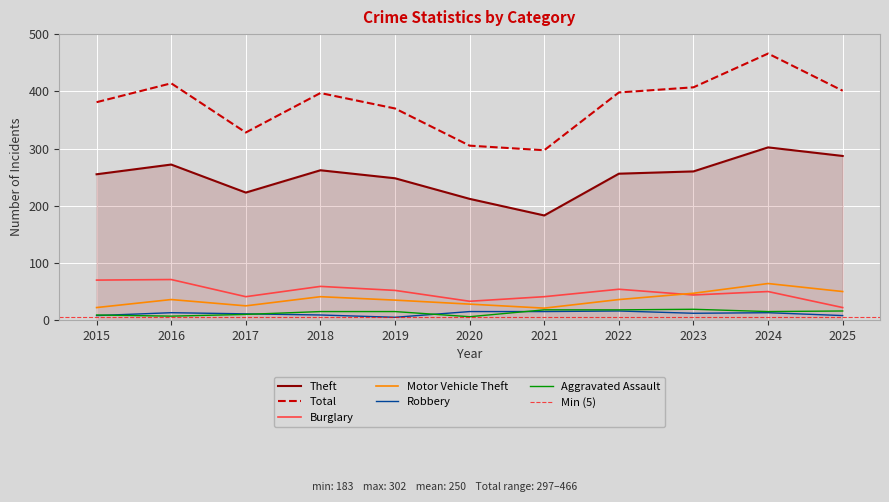

The value of Burglary at 2023 is 22. True or false?

False